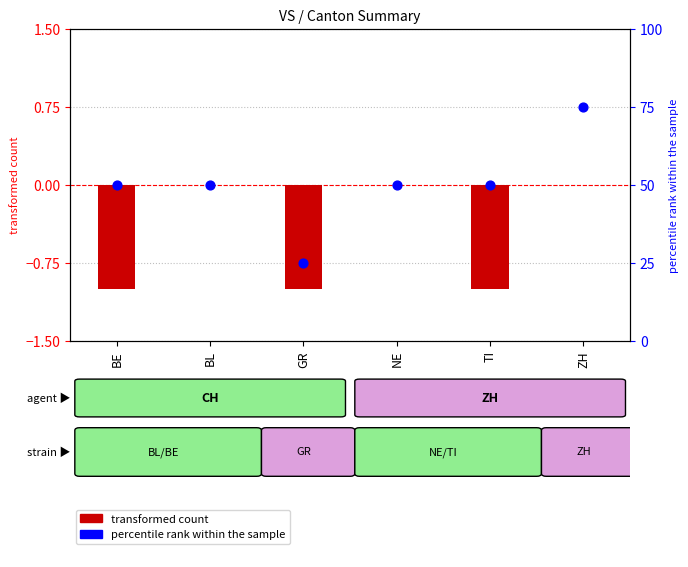

Is the value of CH (bar) at BL greater than the value of ZH (dot) at TI?

No